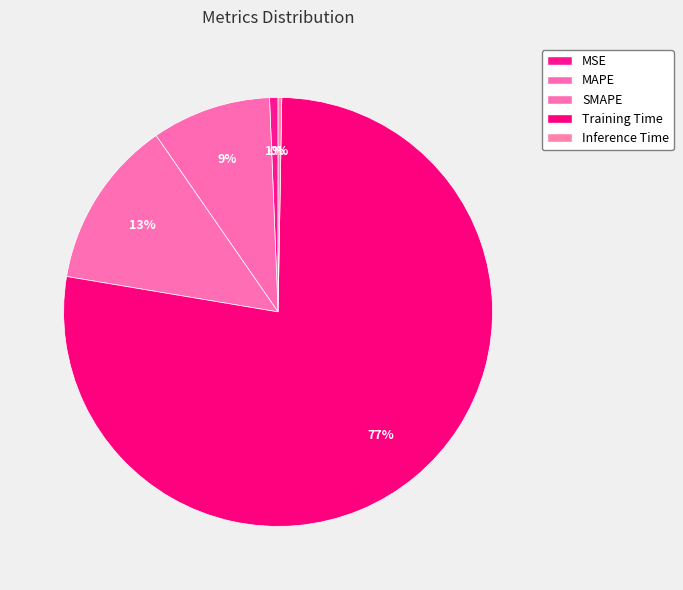

Is there a majority slice in this chart?

Yes